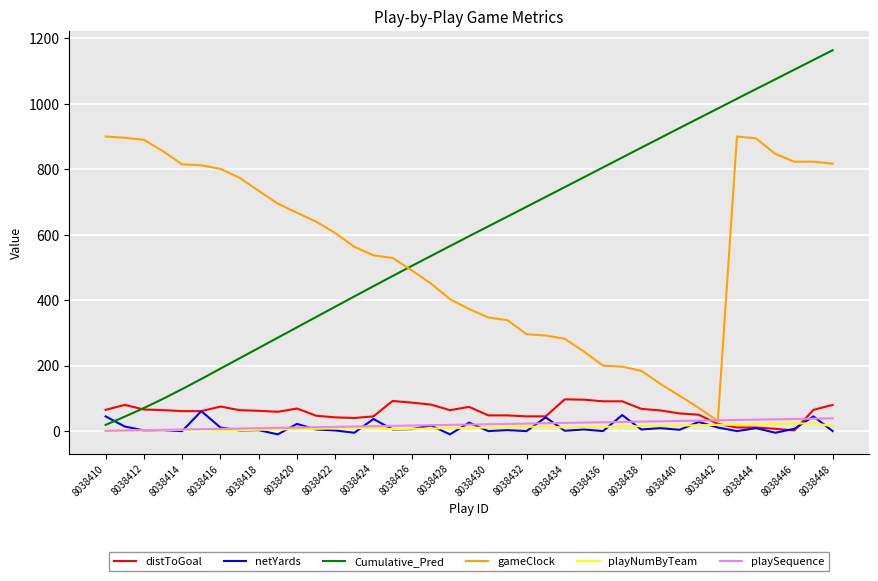

What is the highest value of the gameClock series?

900.0